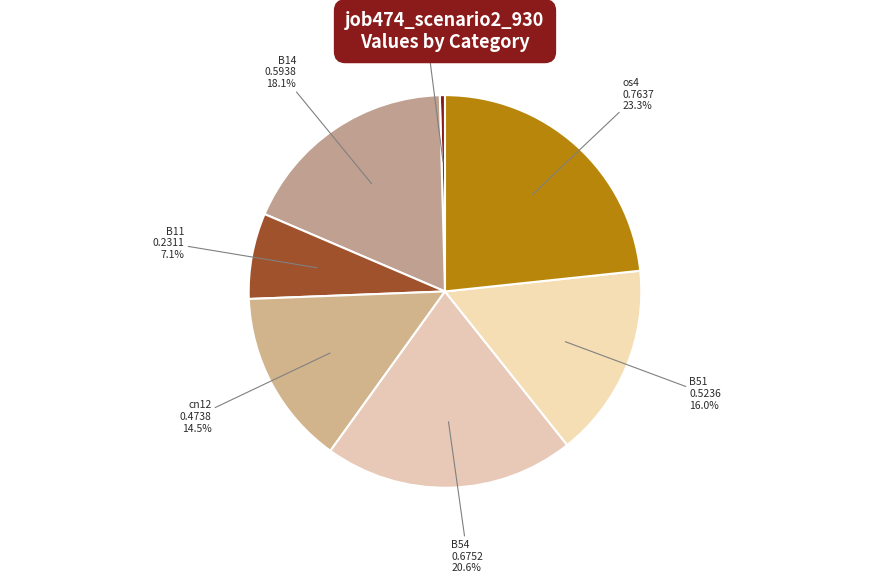

Is B14 the majority of the pie?

No